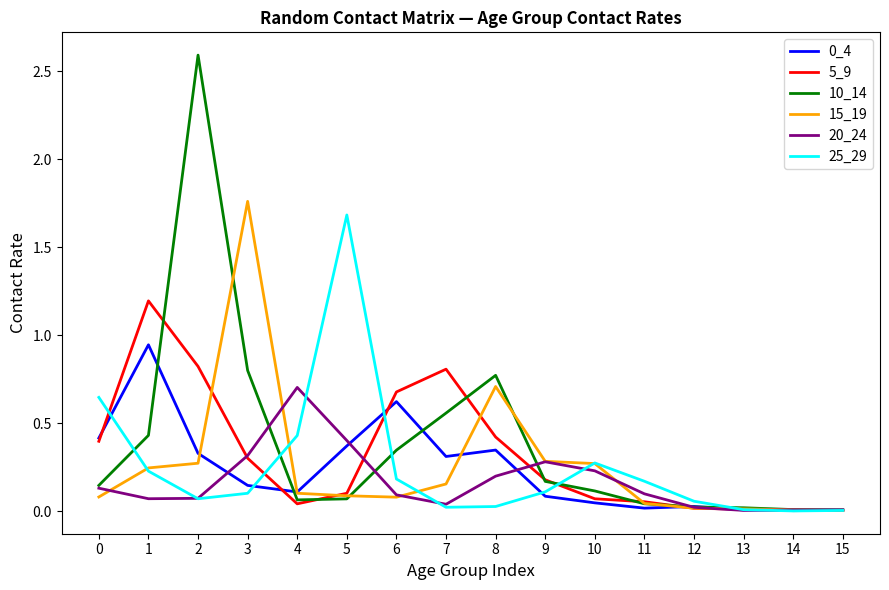

Which series has the widest spread of values?

10_14